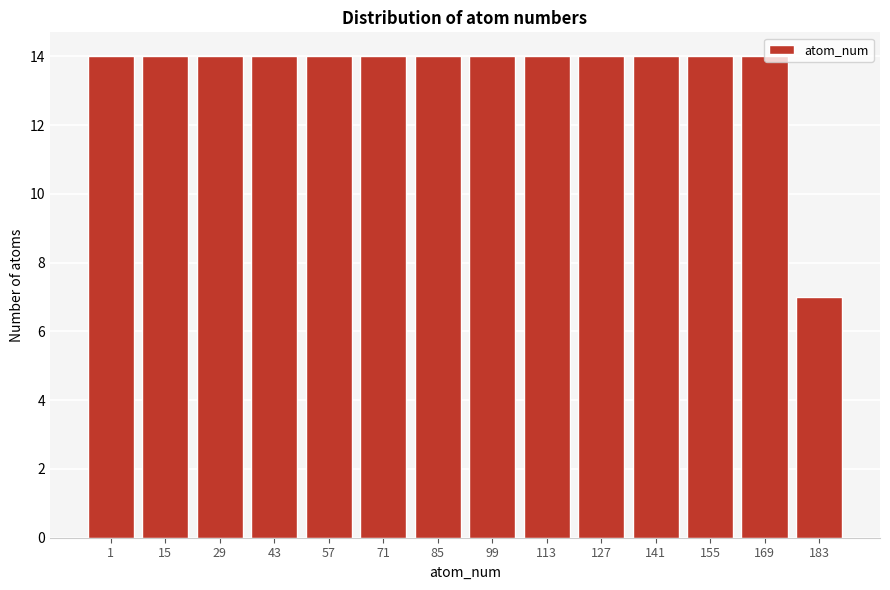

Where is the data nearest to the value 10?

183